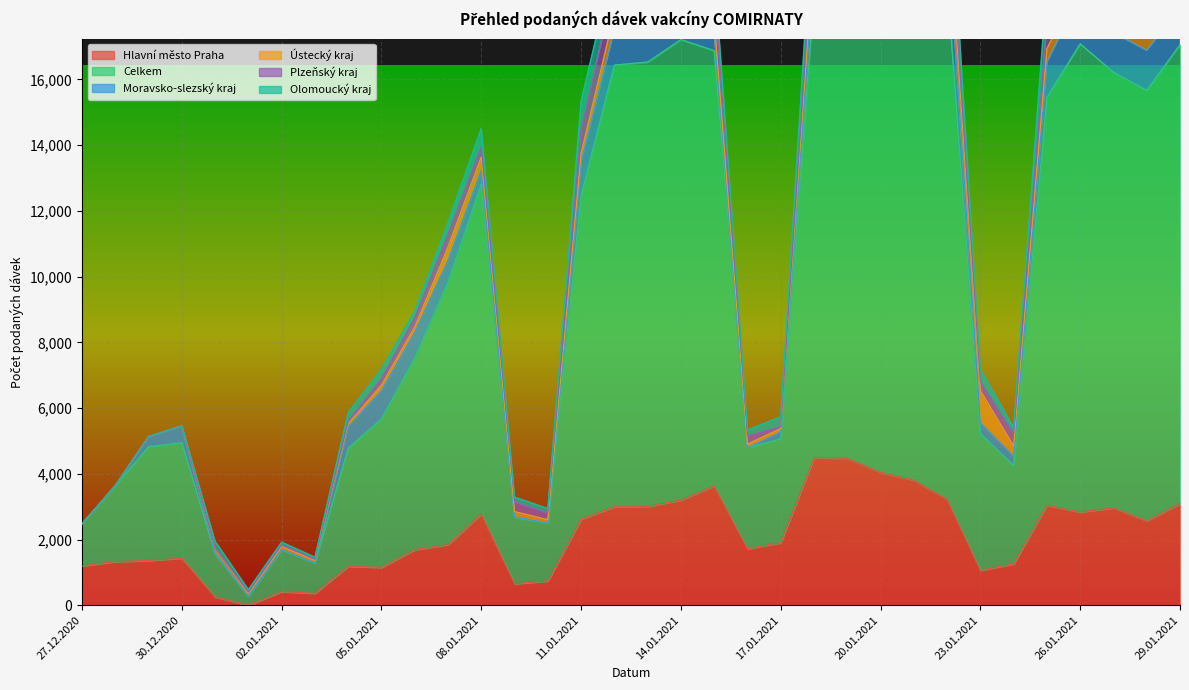

Is it true that Hlavní město Praha equals 2622 at 11.01.2021?

True